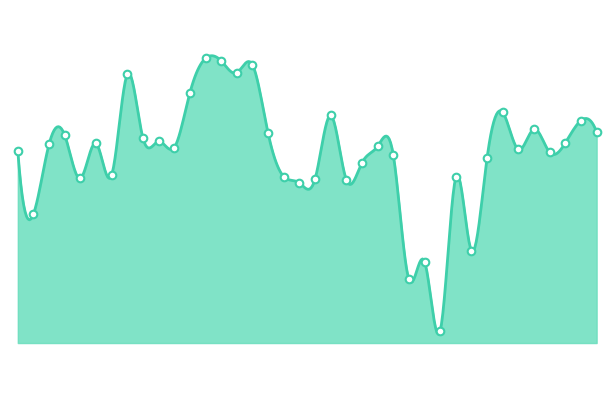

Approximately how many times larger is the value at 2025-03-29 compared to 2025-04-09?

1.0